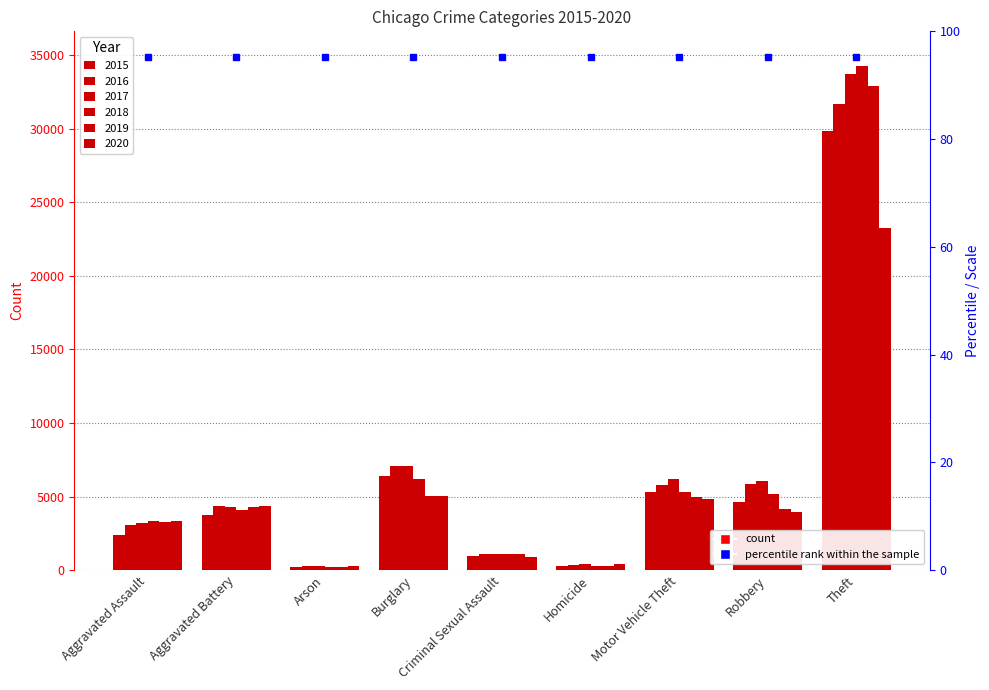

What position from the left is Motor Vehicle Theft?

7